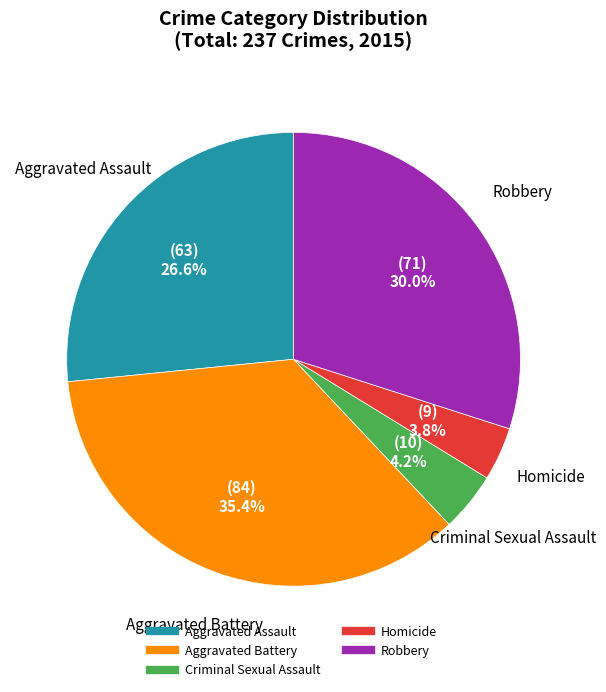

Is it true that Criminal Sexual Assault is 13% of the pie?

False